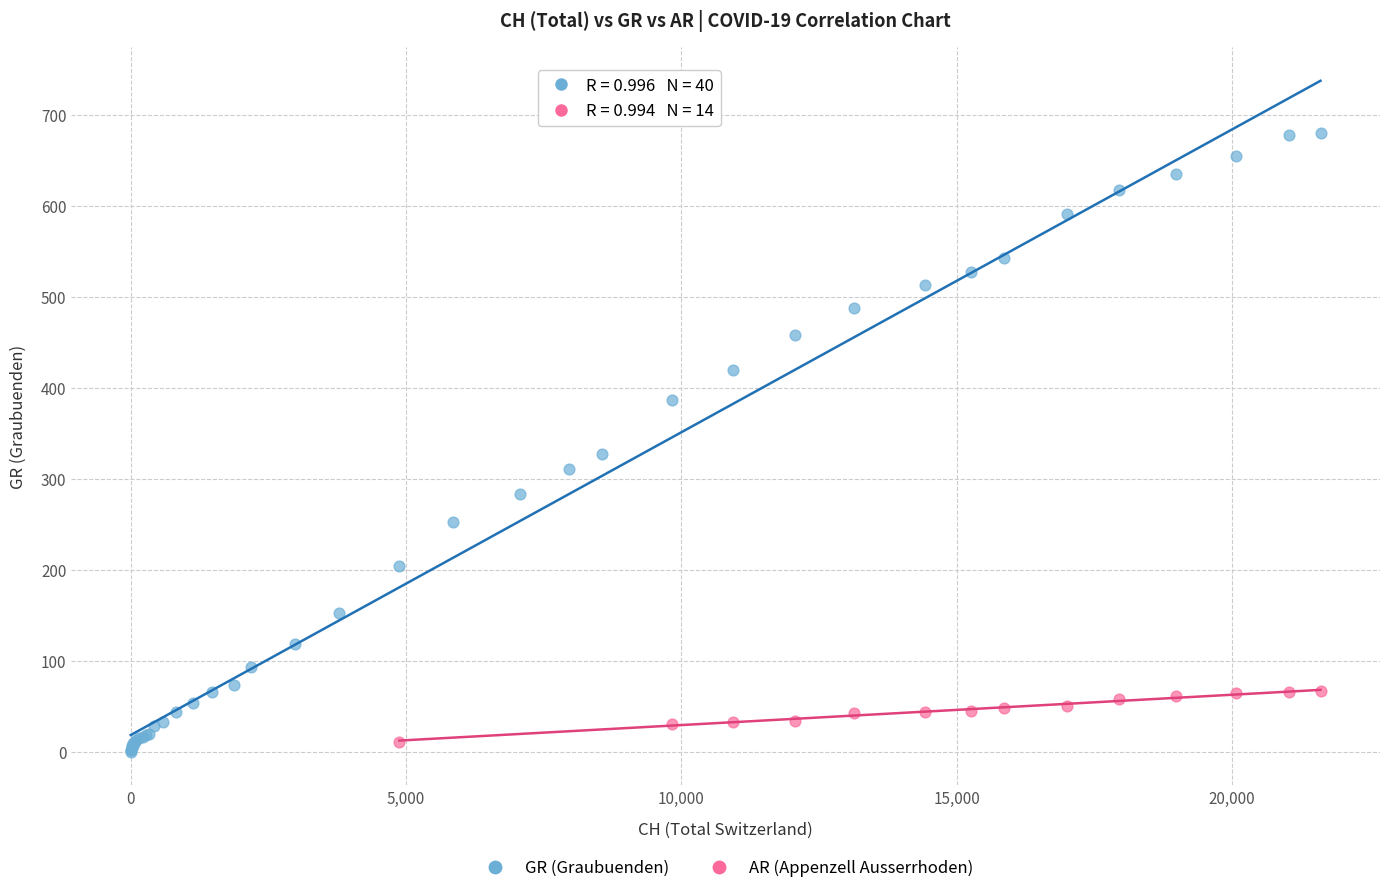

Which series has the widest spread of Y values?

GR (Graubuenden)